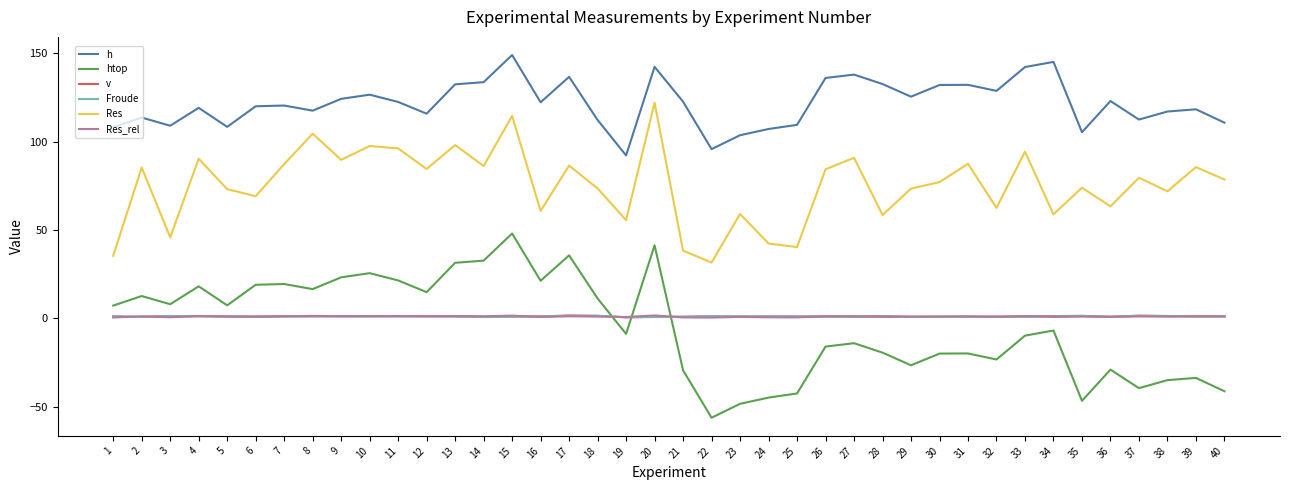

Which category has the lowest value in the Res series?

22